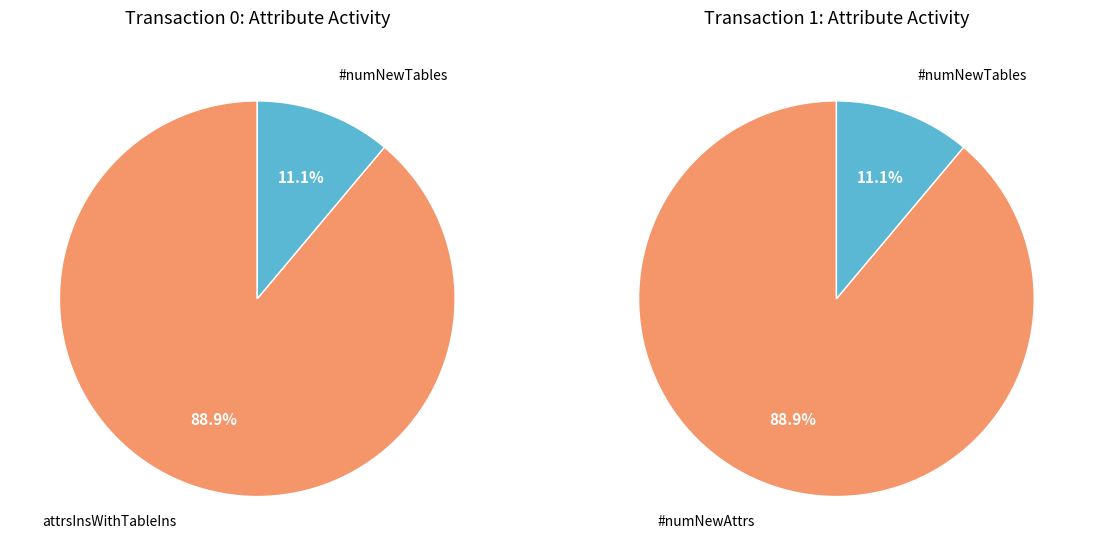

How many slices are in this pie chart?

4